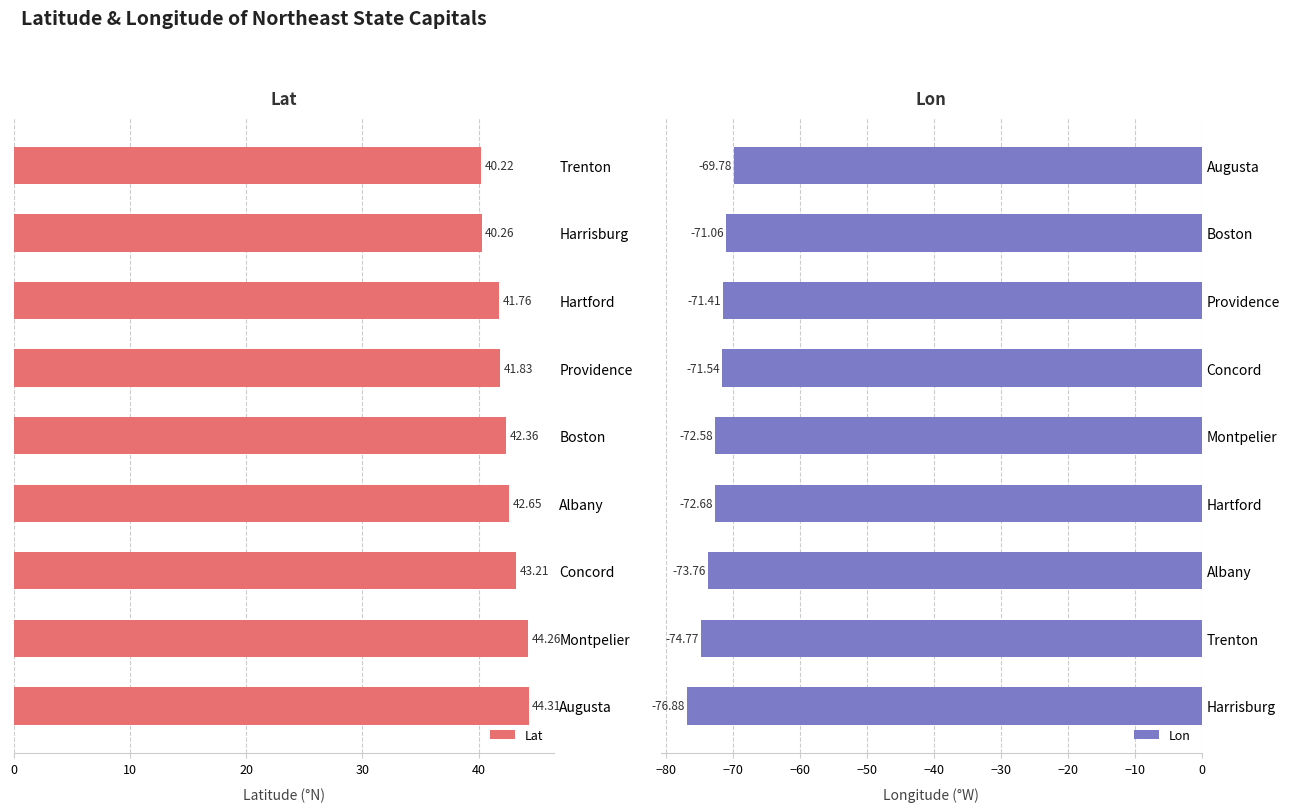

What are all the series names shown in the legend?

Lat, Lon